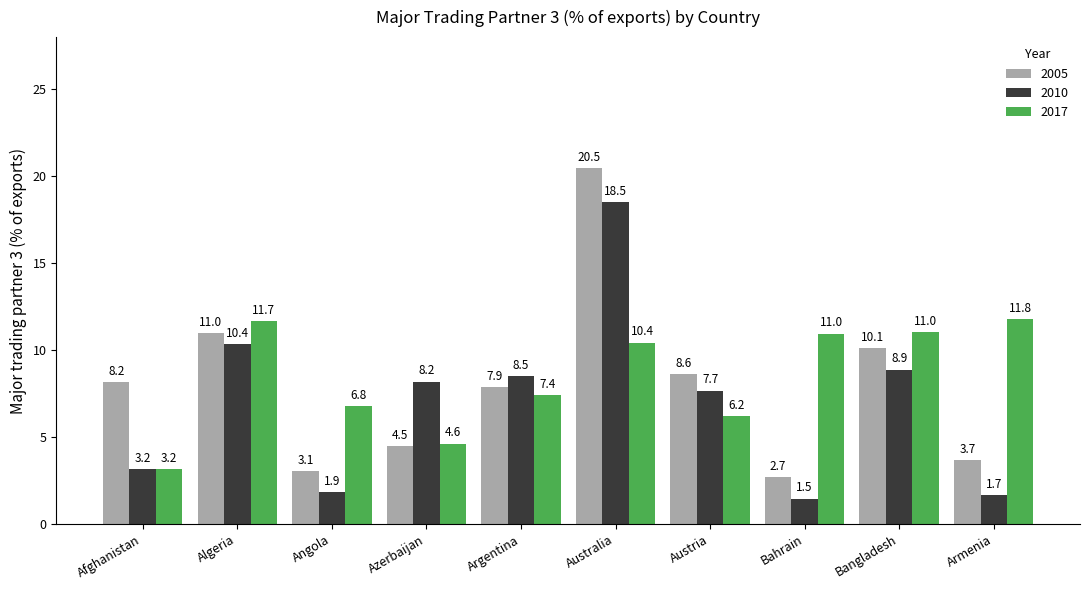

What is the difference between the highest and lowest values at Algeria?

1.3